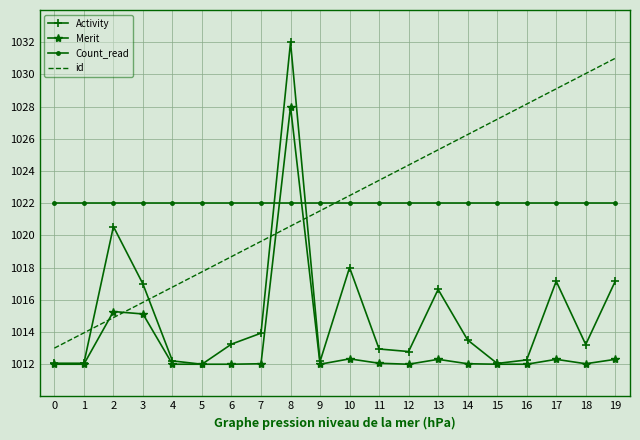

What is the total value across all series at 18?

4077.3